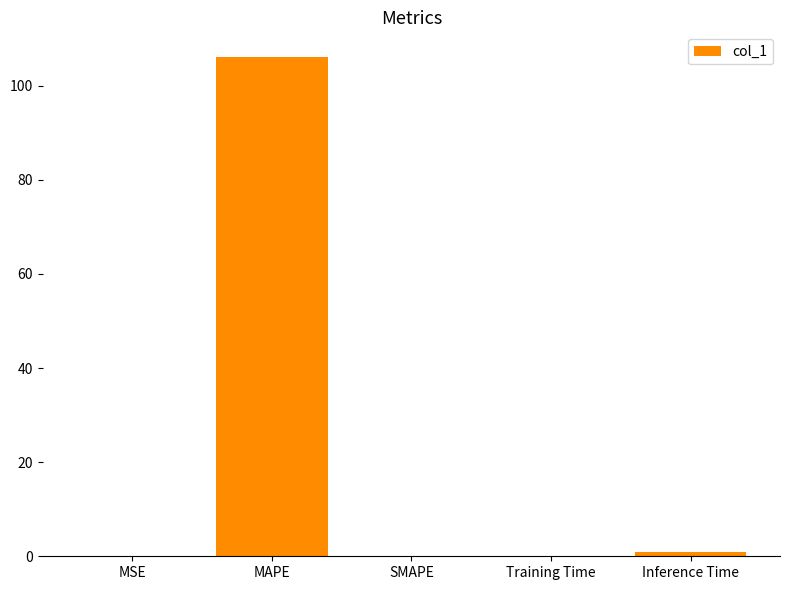

Which category has the highest value across all series?

MAPE